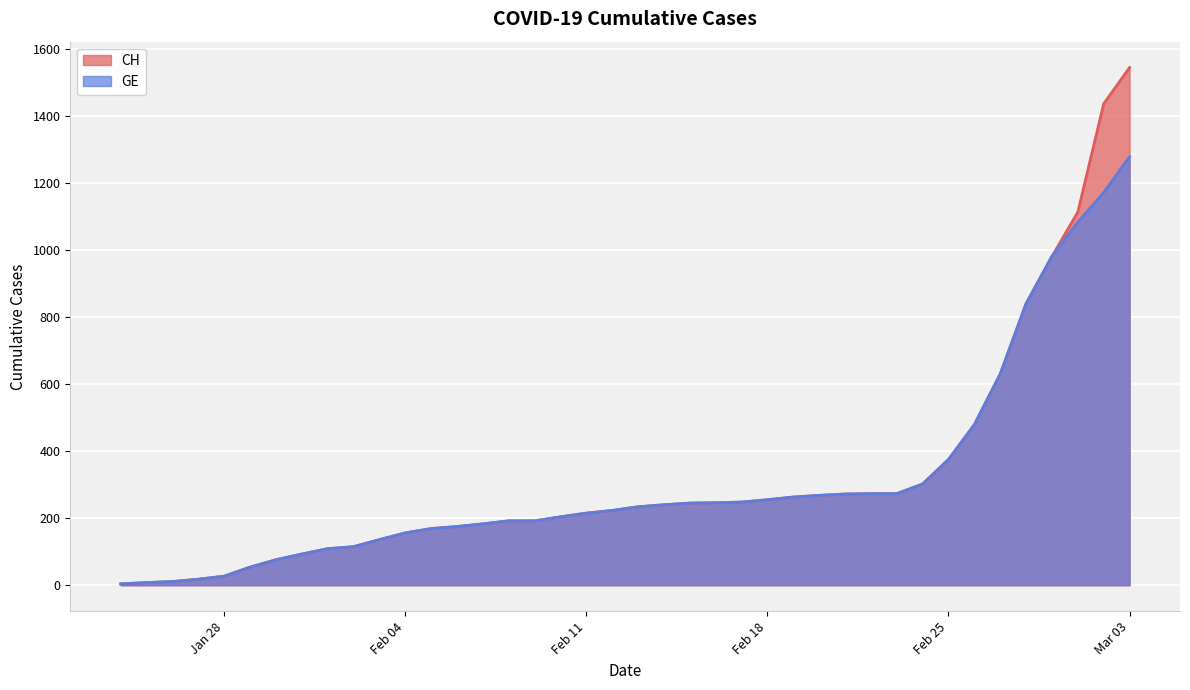

Does the chart display data point markers on the line(s)?

No